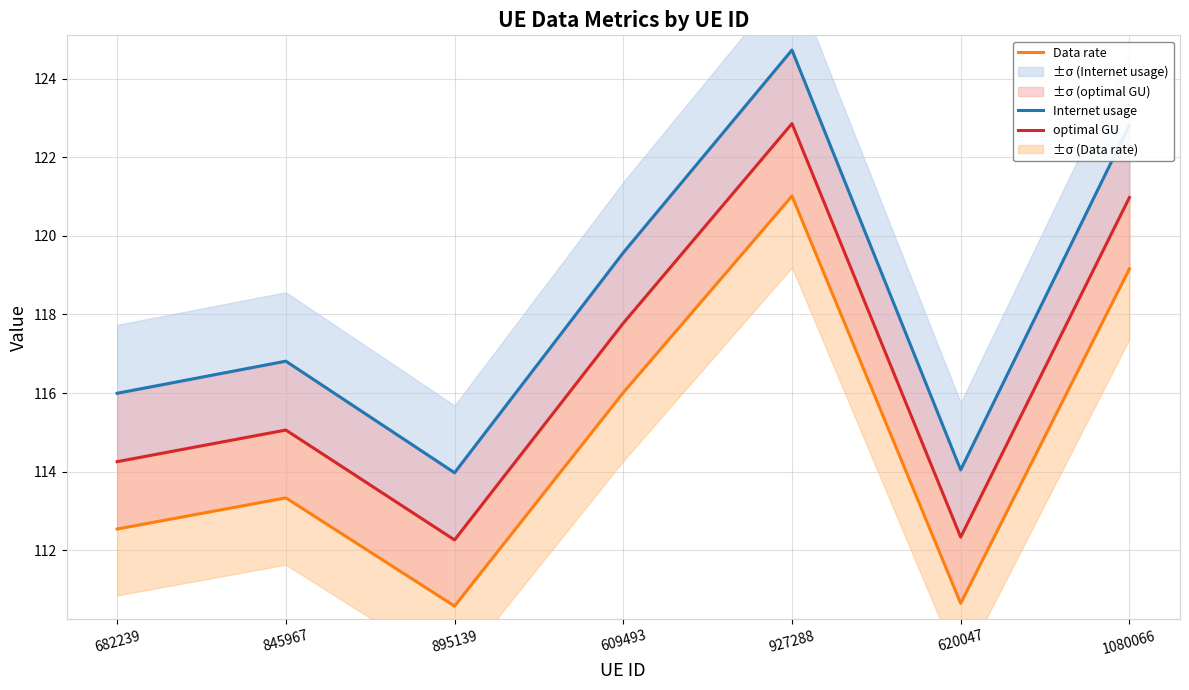

Which series has the largest total across all categories?

Internet usage